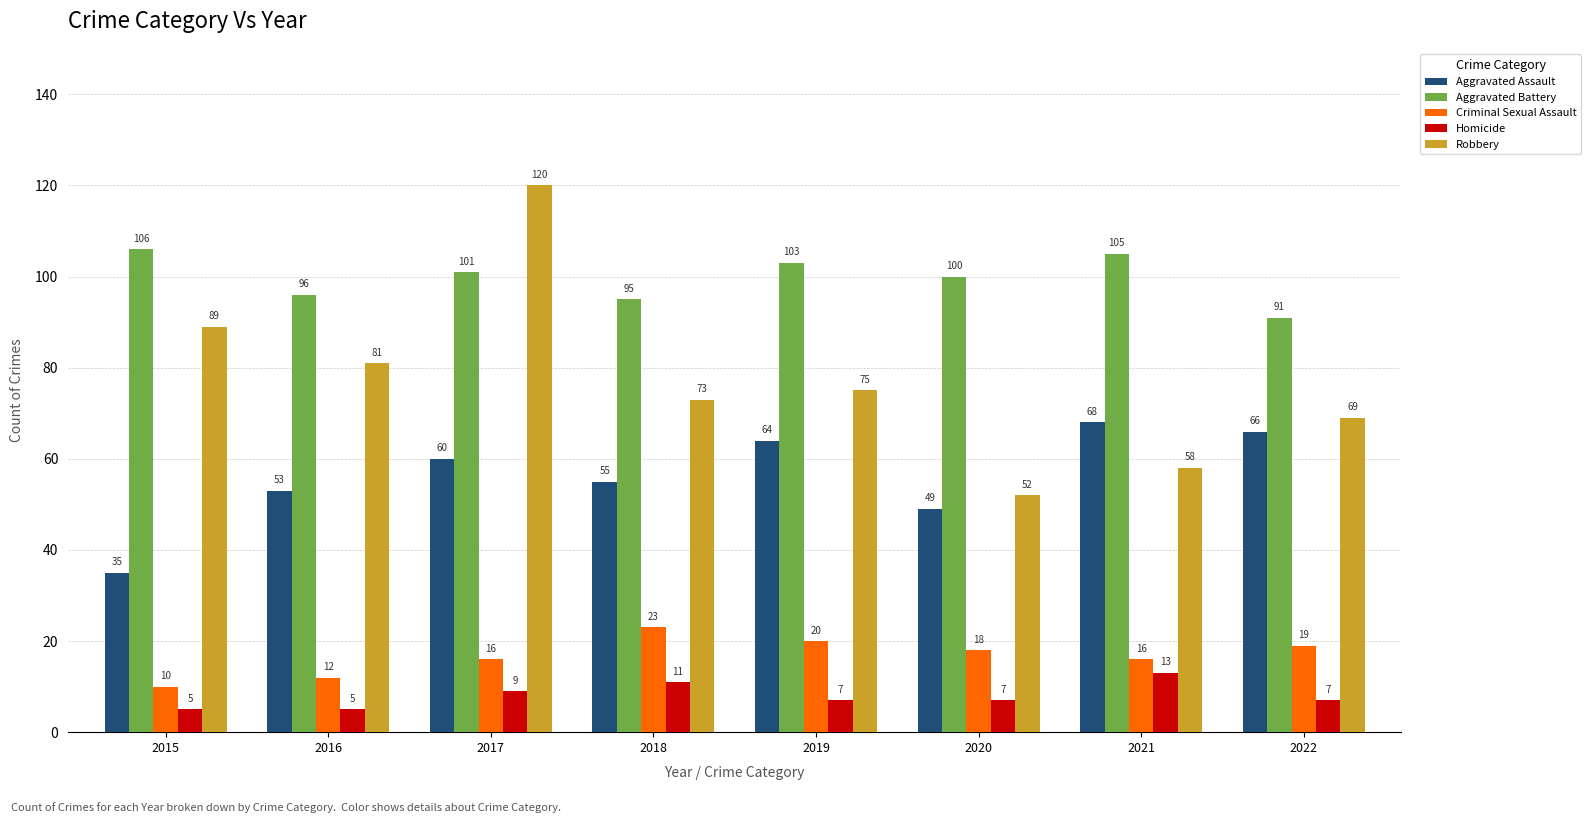

What is the lowest value of the Aggravated Battery series?

91